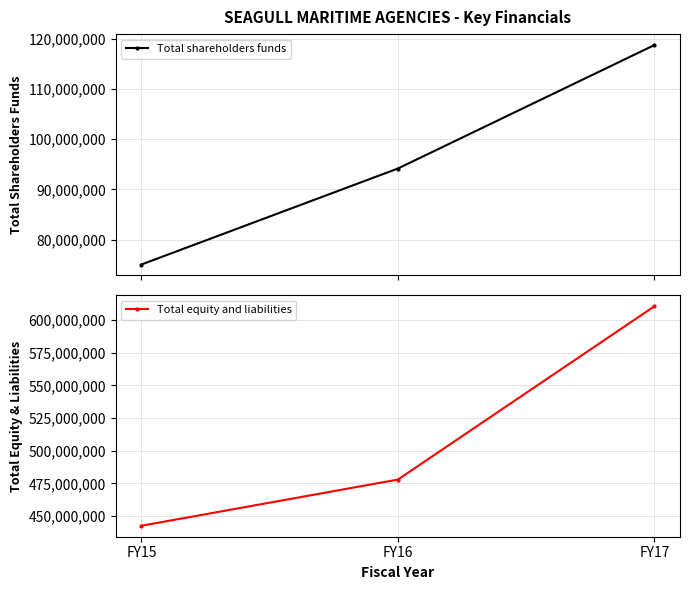

Is it true that Total shareholders funds equals 94150488 at FY16?

True